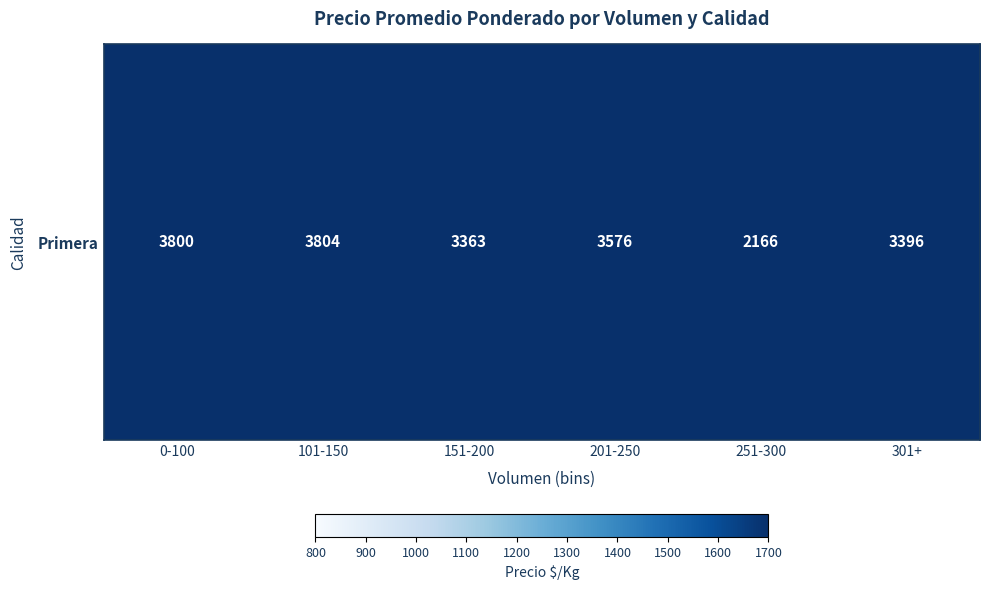

At which category does the chart reach its minimum across all series?

251-300